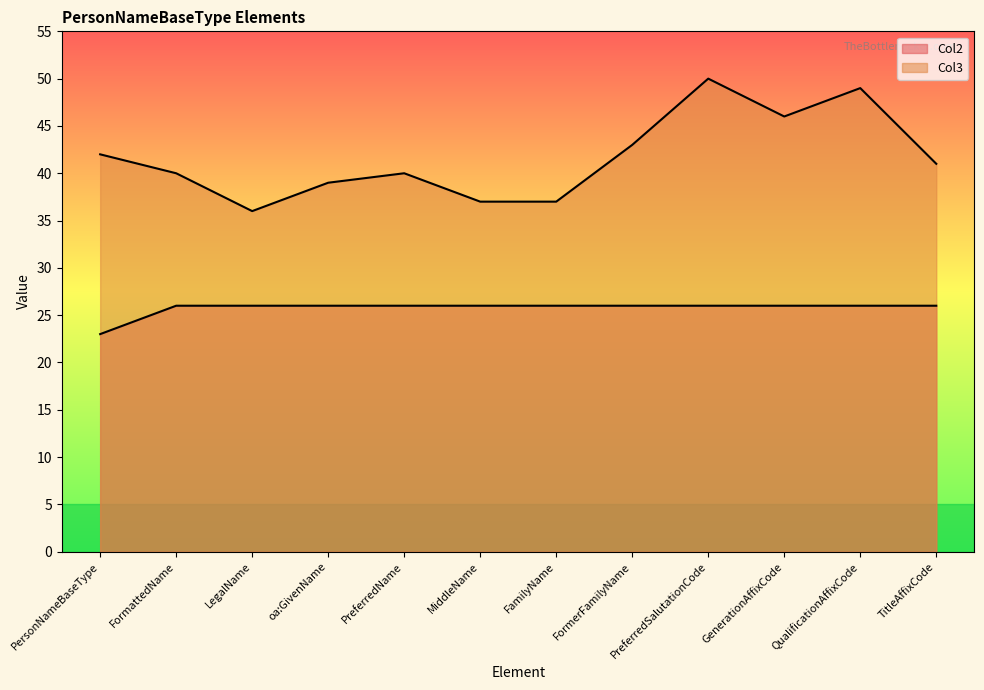

How many lines are shown in the chart?

2